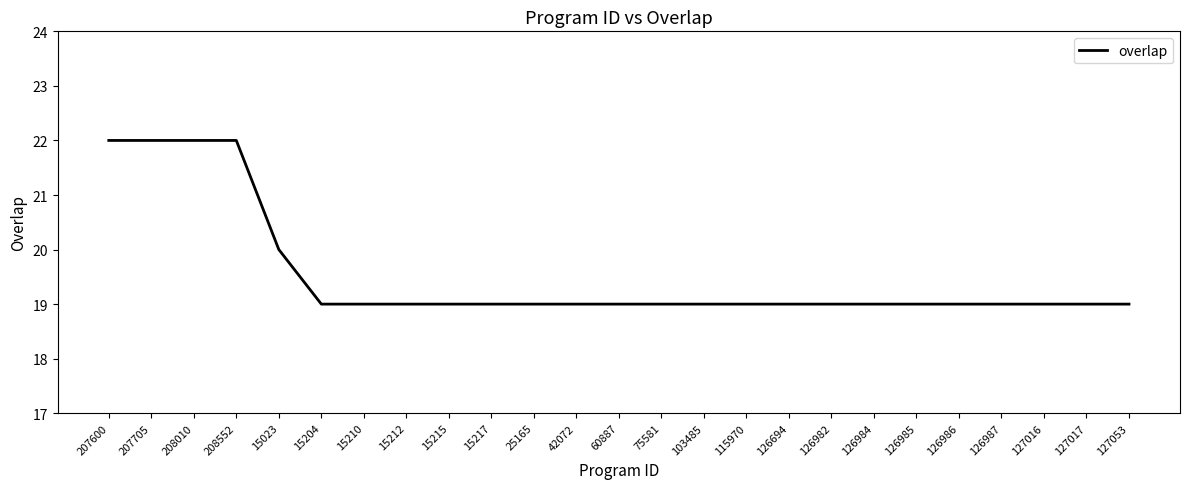

What is the minimum value shown in the chart?

19